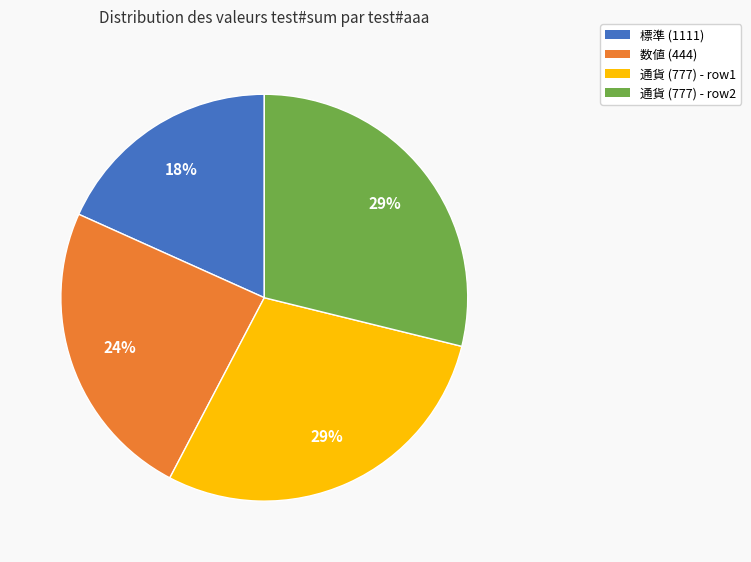

Is there any slice that represents more than half of the pie?

No